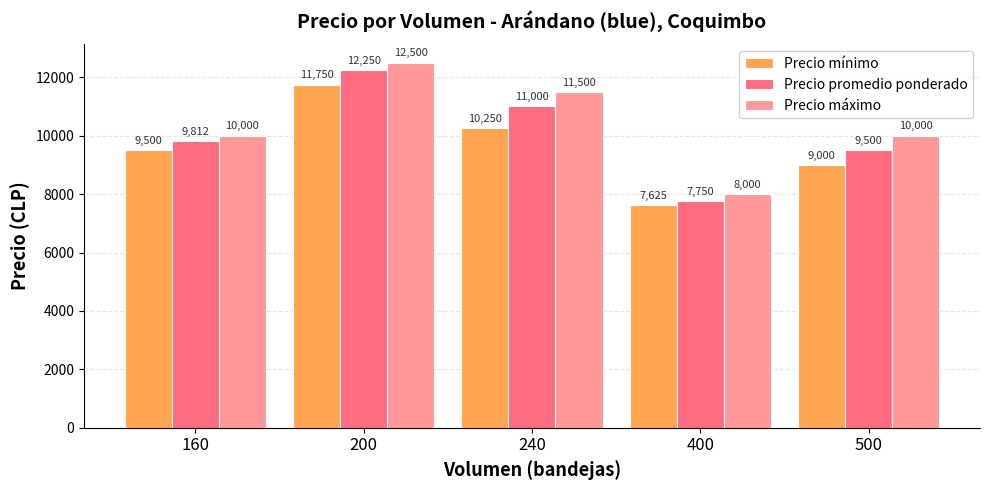

What is the value of the Precio máximo bar at the 3rd from the left?

11500.0